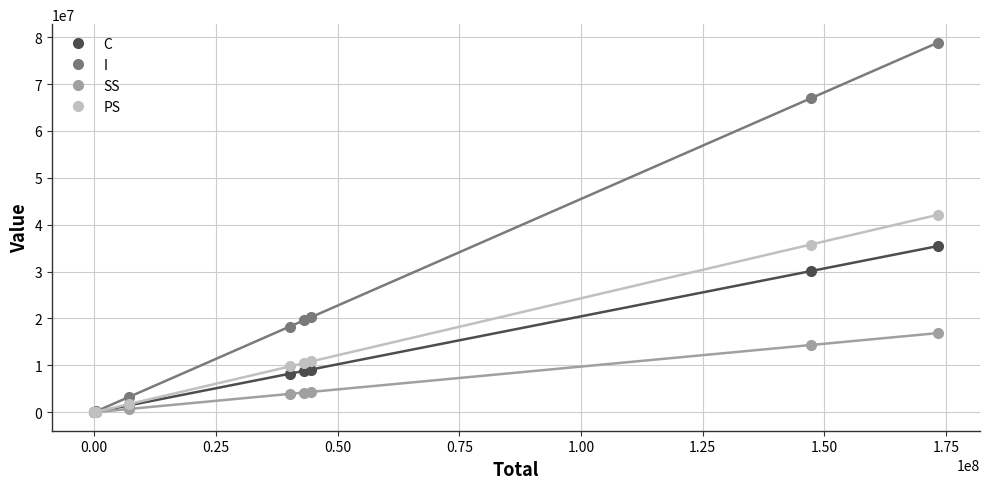

What is the minimum value shown in the chart?

2315.1